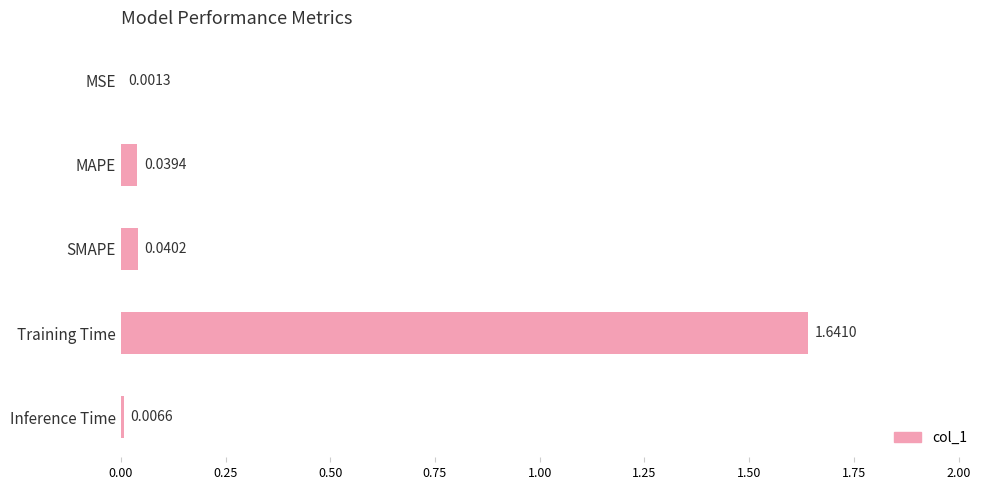

Between Training Time and MAPE, which is larger?

Training Time